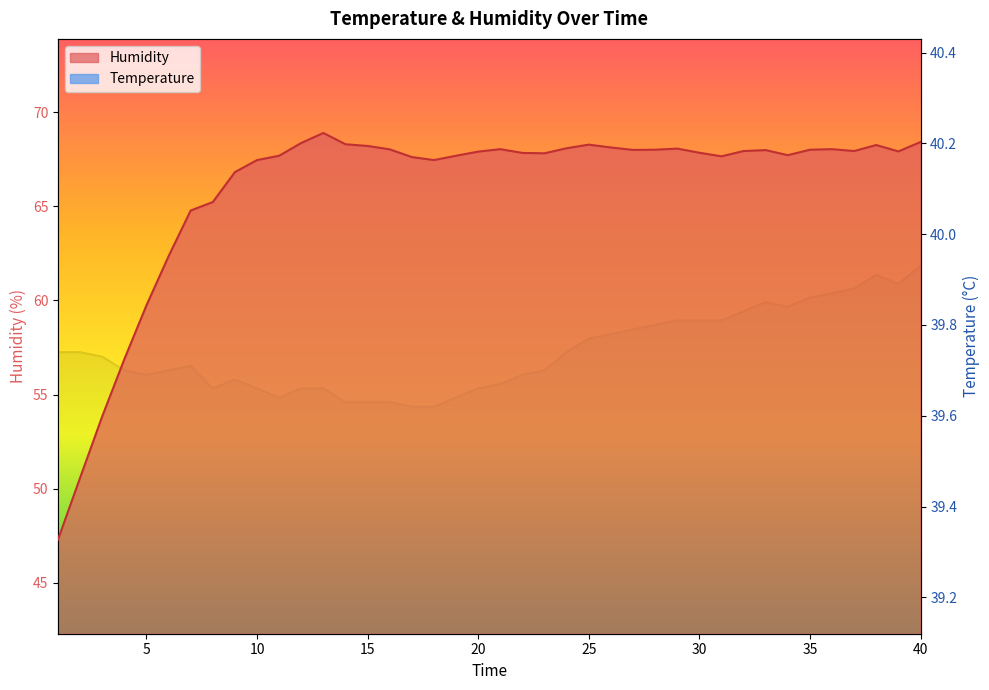

Reading left to right, what are all the values shown in this chart?

Humidity: 1=47.3	2=50.6	3=53.8	4=56.9	5=59.7	6=62.4	7=64.8	8=65.2	9=66.8	10=67.5	11=67.7	12=68.4	13=68.9	14=68.3	15=68.2	16=68.0	17=67.6	18=67.5	19=67.7	20=67.9	21=68.0	22=67.8	23=67.8	24=68.1	25=68.3	26=68.1	27=68.0	28=68.0	29=68.1	30=67.8	31=67.7	32=67.9	33=68.0	34=67.7	35=68.0	36=68.0	37=67.9	38=68.3	39=67.9	40=68.4
Temperature: 1=39.7	2=39.7	3=39.7	4=39.7	5=39.7	6=39.7	7=39.7	8=39.7	9=39.7	10=39.7	11=39.6	12=39.7	13=39.7	14=39.6	15=39.6	16=39.6	17=39.6	18=39.6	19=39.6	20=39.7	21=39.7	22=39.7	23=39.7	24=39.7	25=39.8	26=39.8	27=39.8	28=39.8	29=39.8	30=39.8	31=39.8	32=39.8	33=39.9	34=39.8	35=39.9	36=39.9	37=39.9	38=39.9	39=39.9	40=39.9